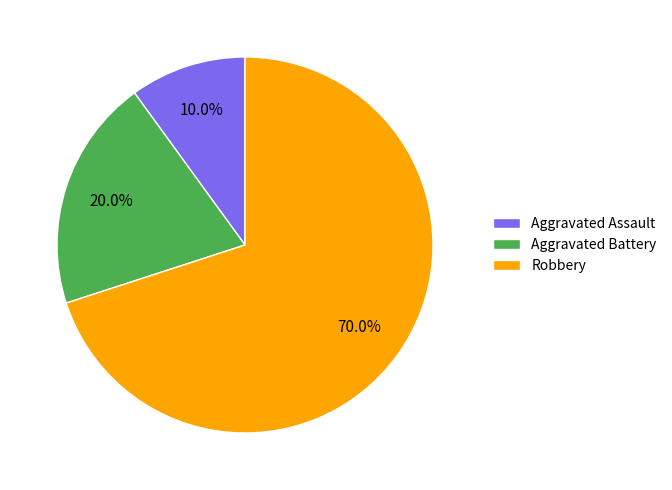

What portion of the pie excludes Aggravated Assault?

90.0%